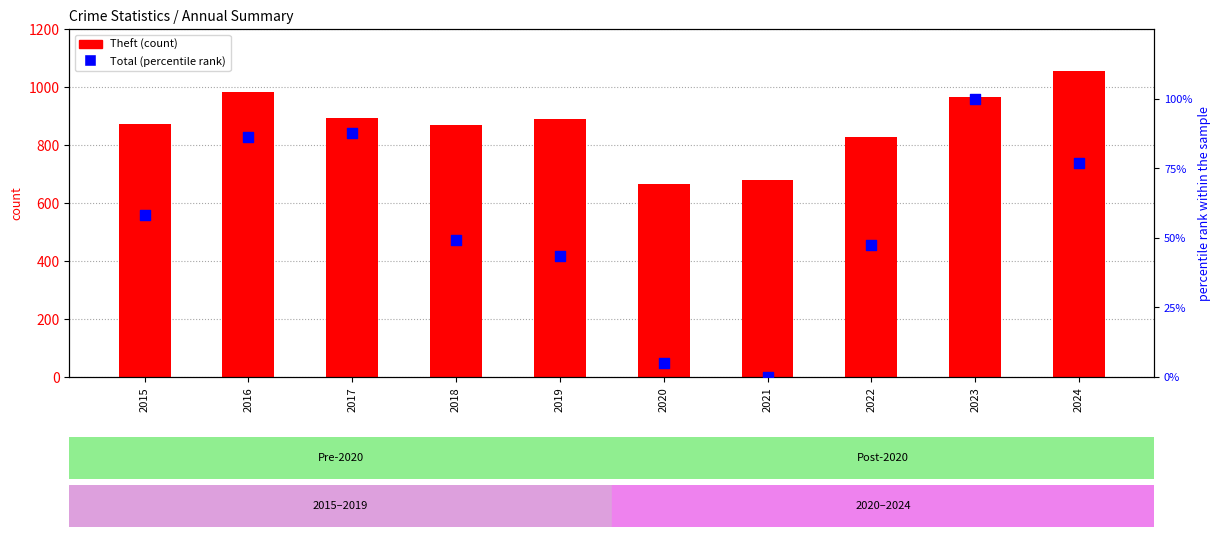

Which series contains the lowest Y value?

Total (normalized %)